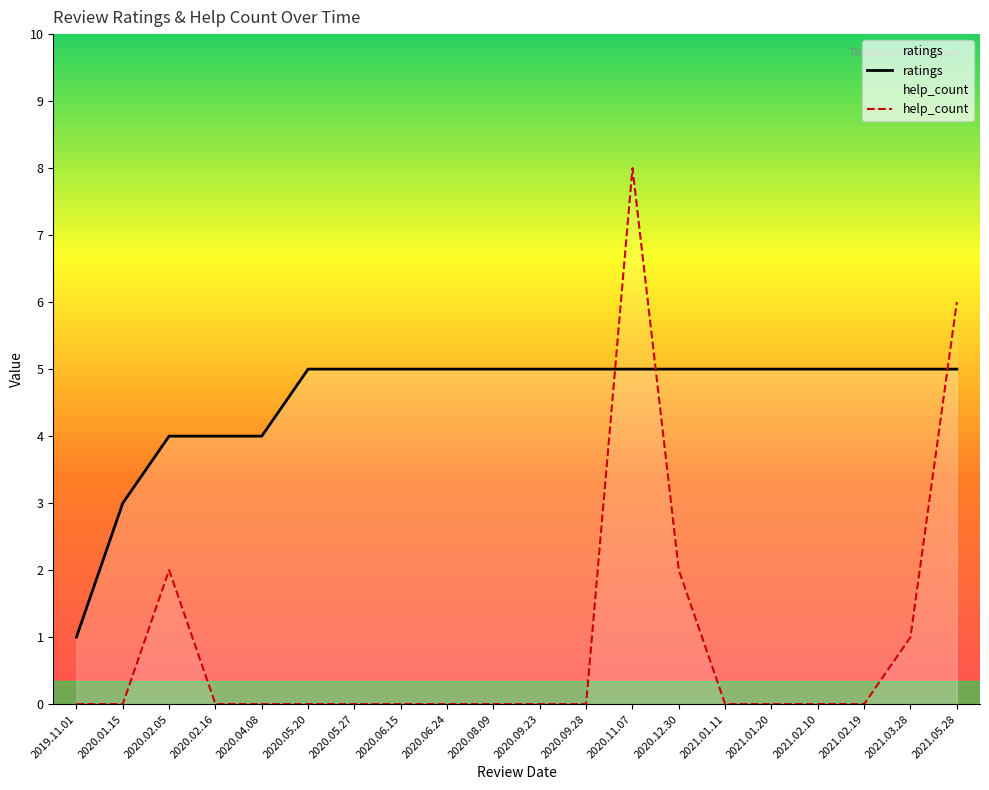

Which has a higher value, 2020.12.30 or 2021.02.19?

2020.12.30